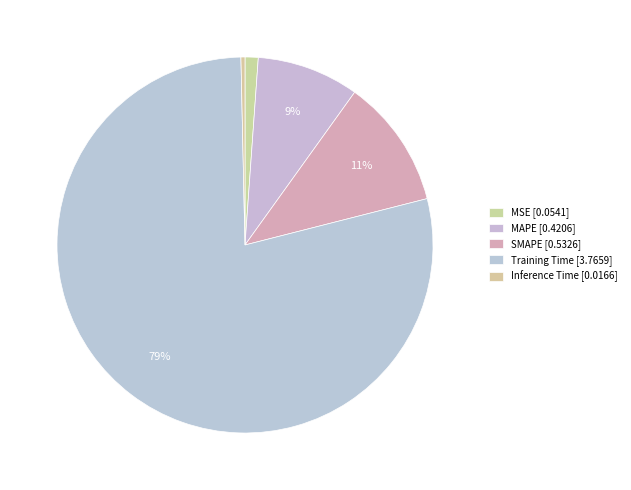

To the nearest percent, what is the difference between the largest and smallest slice percentages?

78%